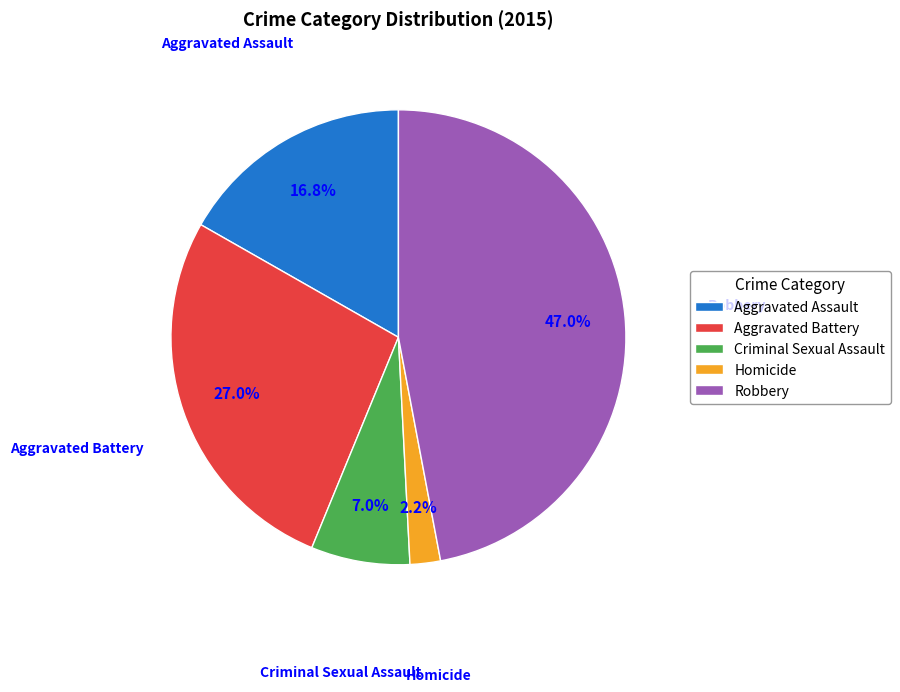

Which category has the smallest portion of the pie?

Homicide